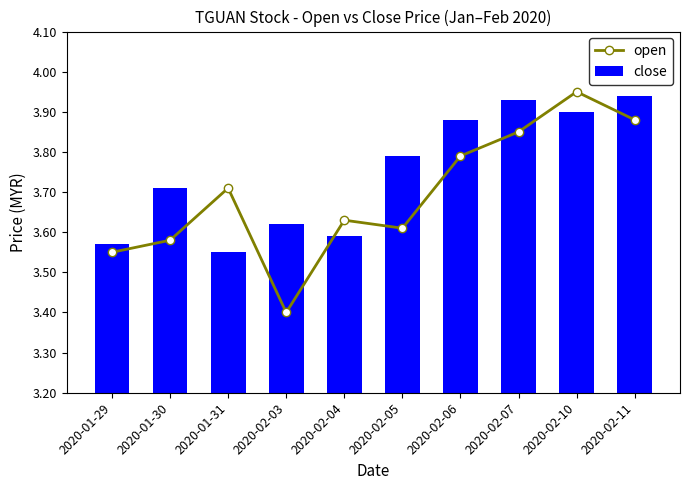

What is the difference between the open values at 2020-01-29 and 2020-02-07?

0.3